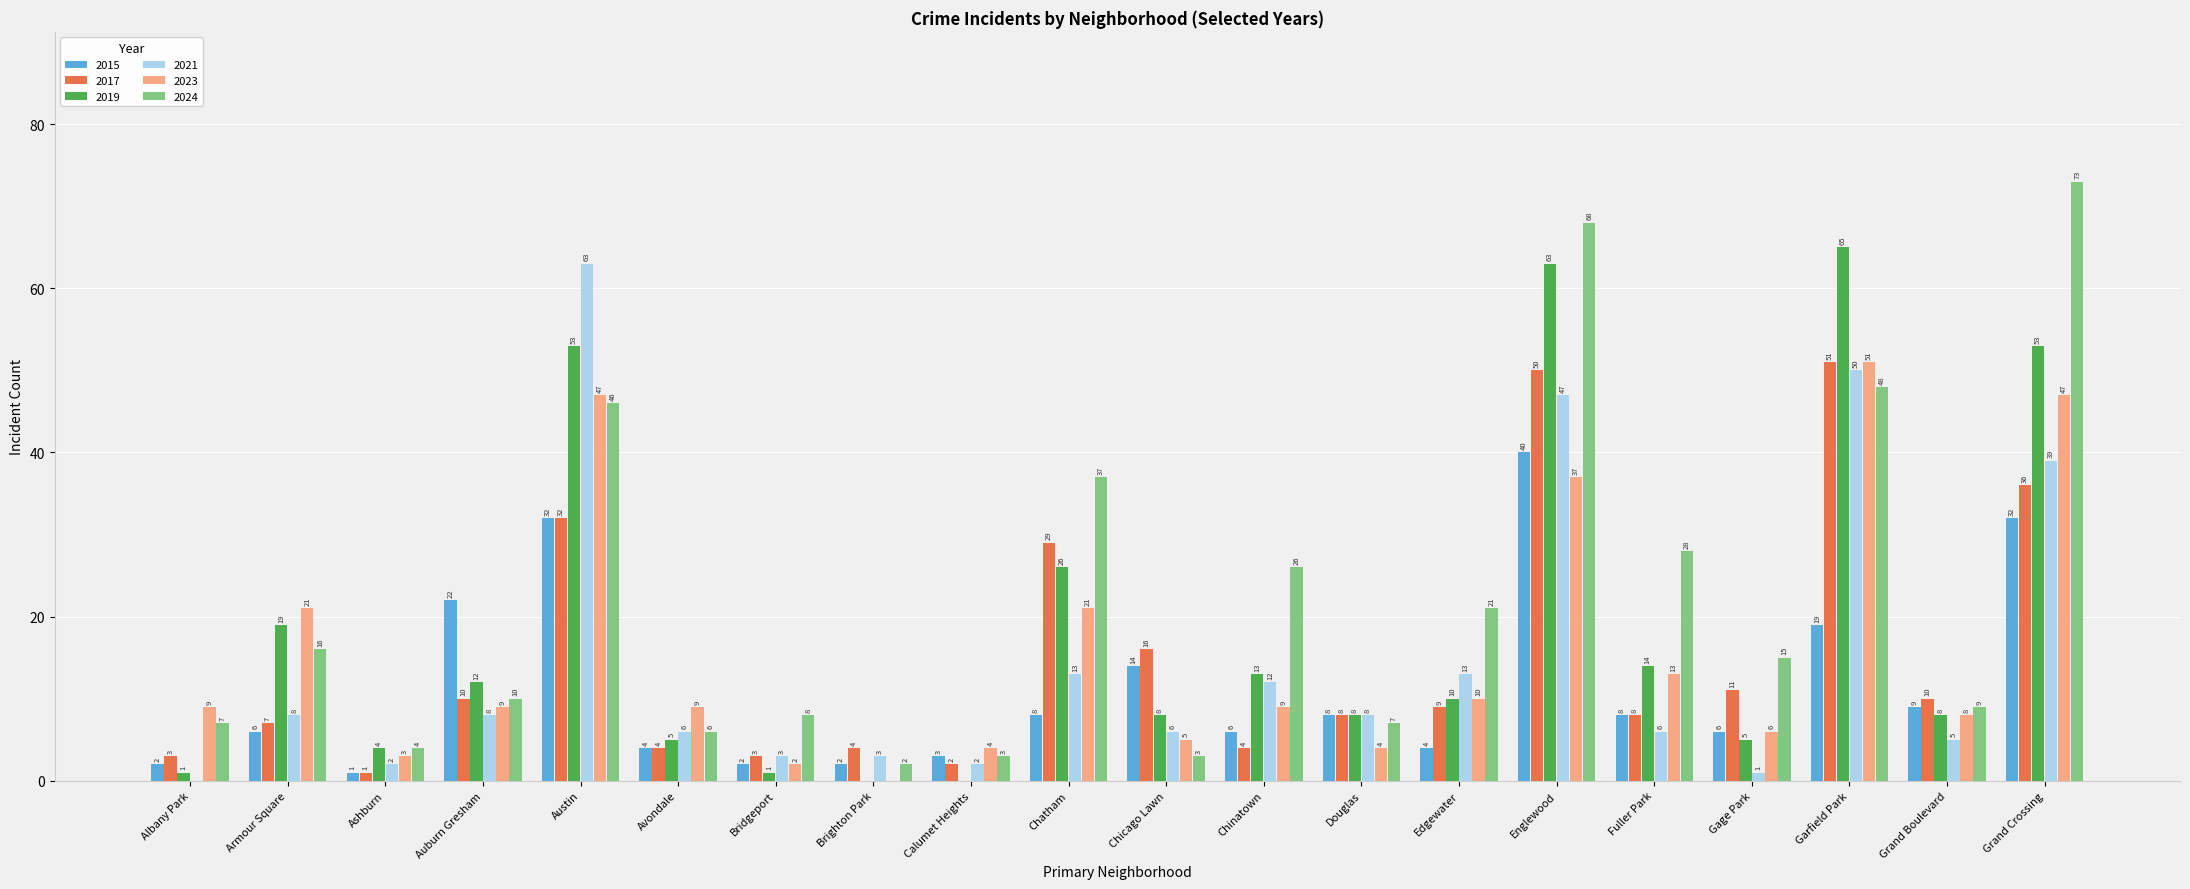

Which category has the highest value across all series?

Grand Crossing